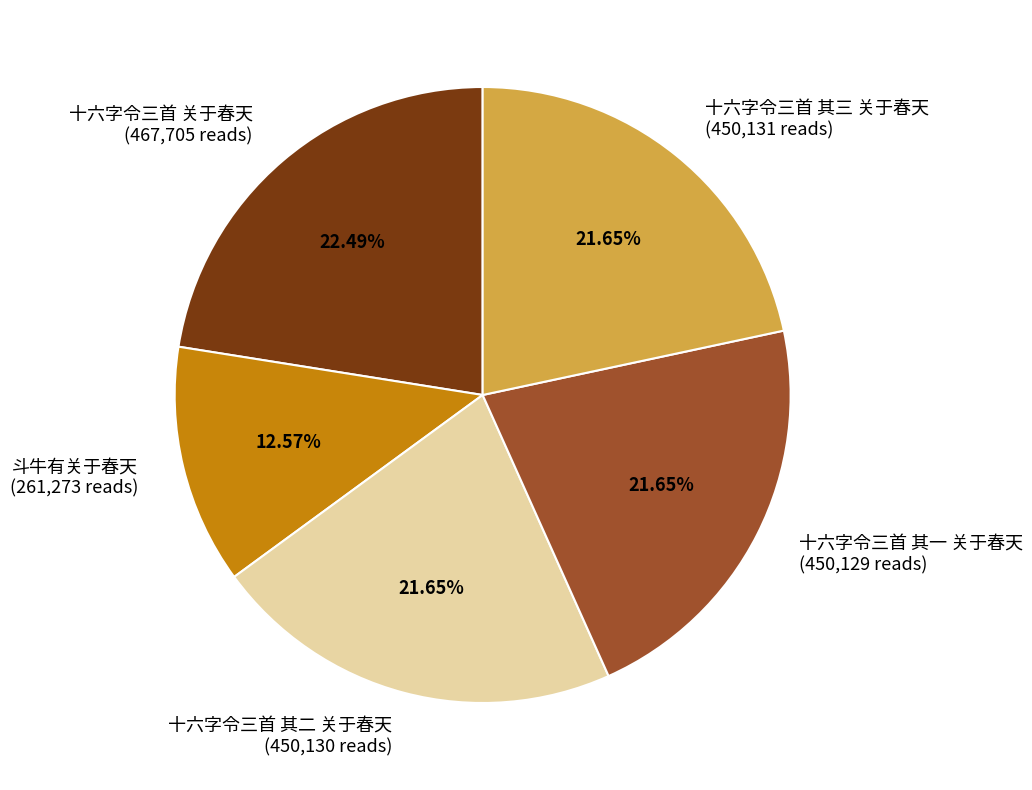

To the nearest percent, what is the difference between the 十六字令三首 关于春天 and 斗牛有关于春天 slice percentages?

10%